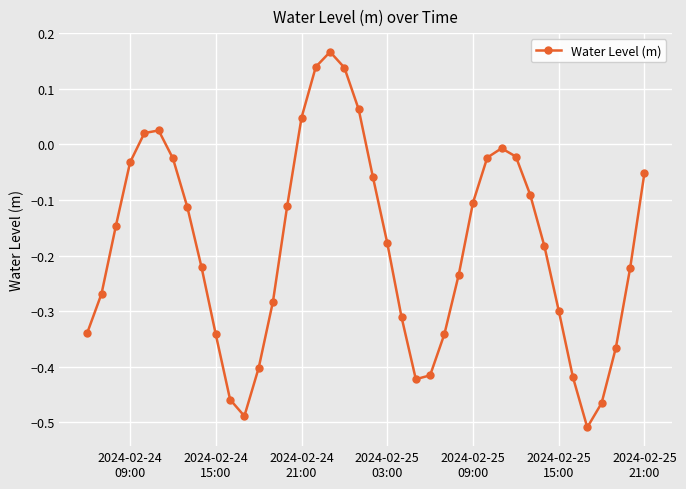

How many interior local valleys (lower than both neighbors) does the data have?

3